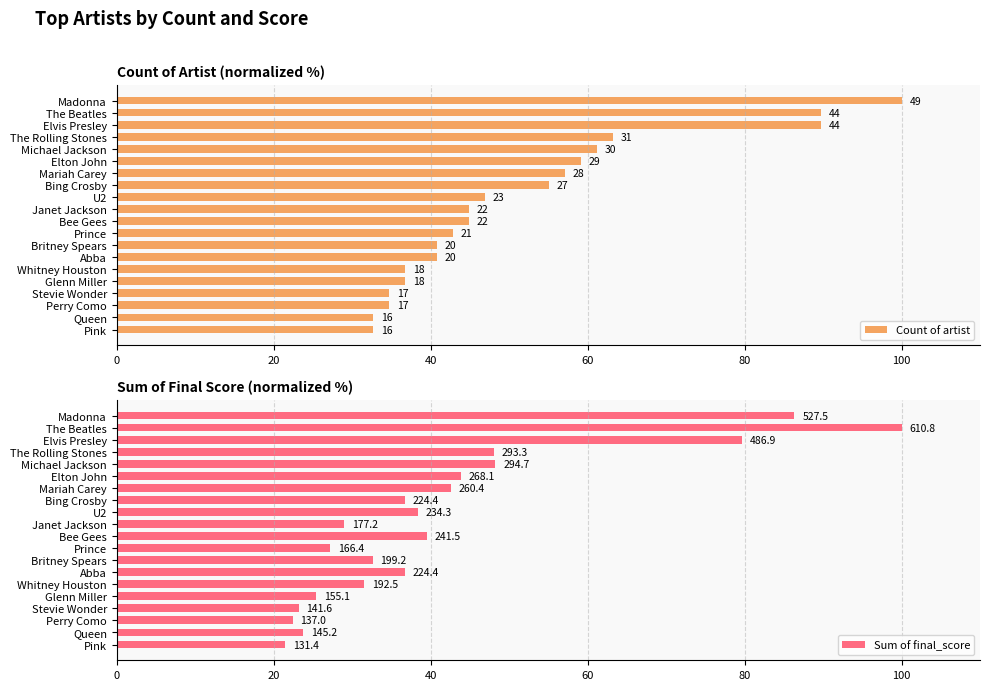

What are all the series names shown in the legend?

Count of artist, Sum of final_score